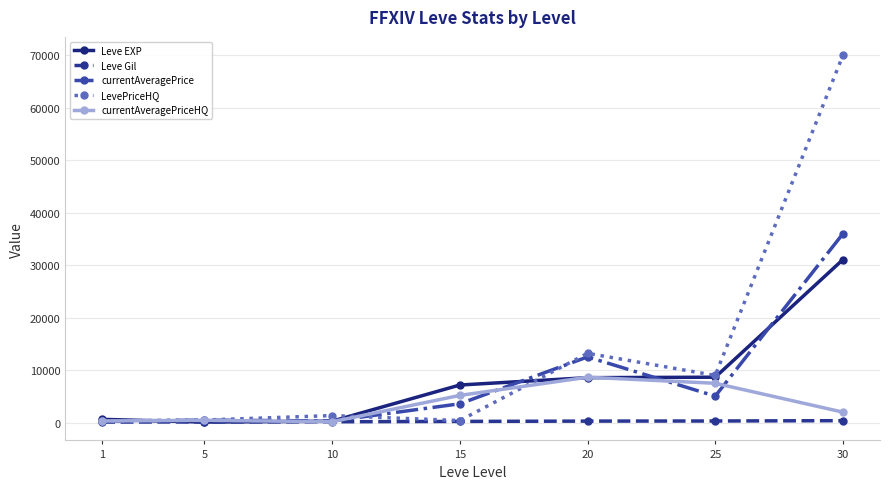

Is this an area chart (filled region under the line)?

No